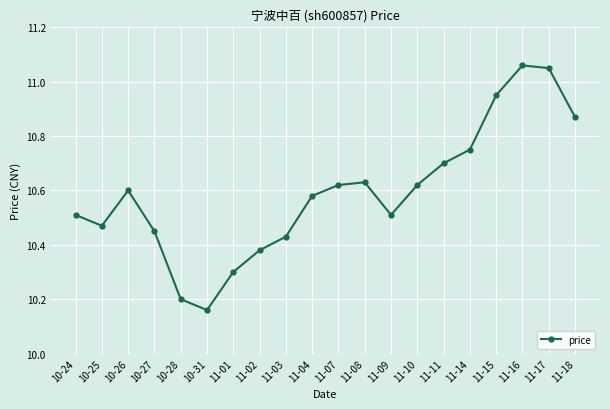

The chart shows a value of 3.1 at 10-25. True or false?

False